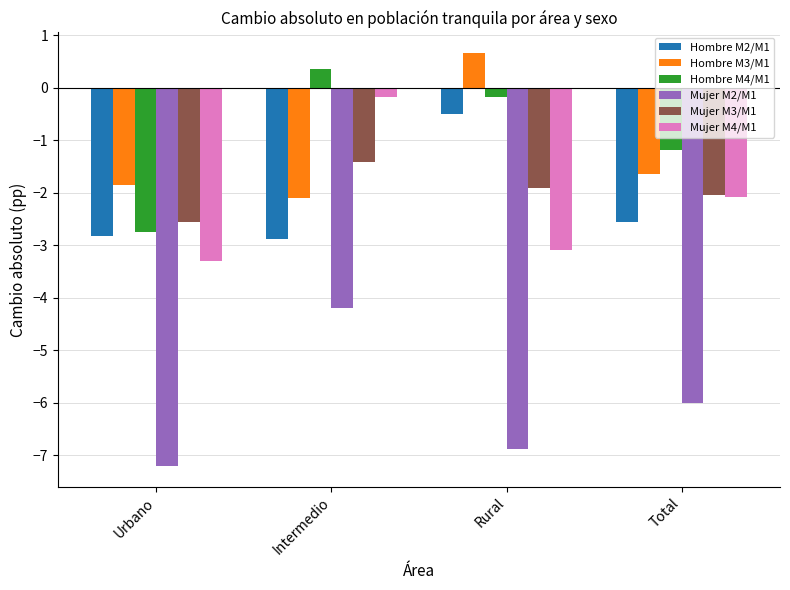

Is it true that Hombre M3/M1 equals -1.9 at Urbano?

True